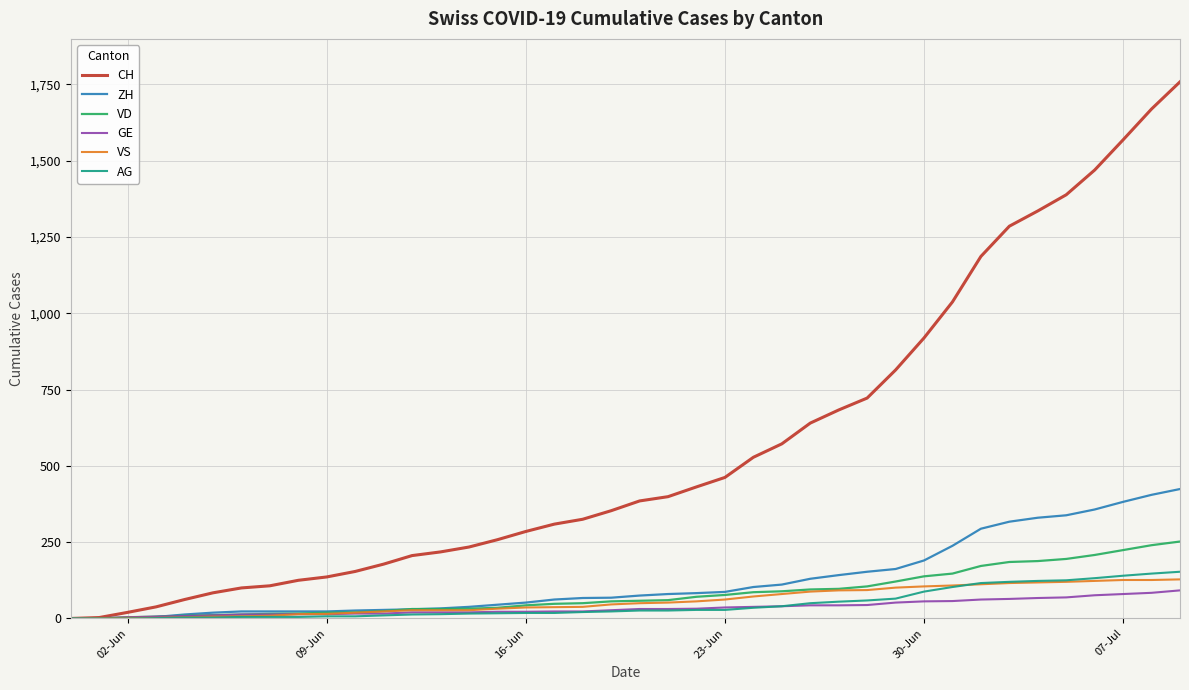

Which series has the largest total across all categories?

CH